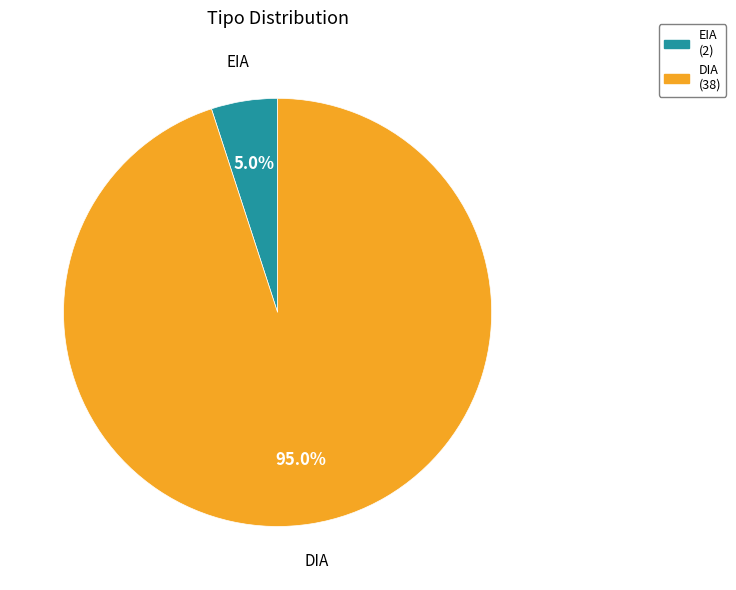

What is the total percentage of EIA and DIA?

100.0%